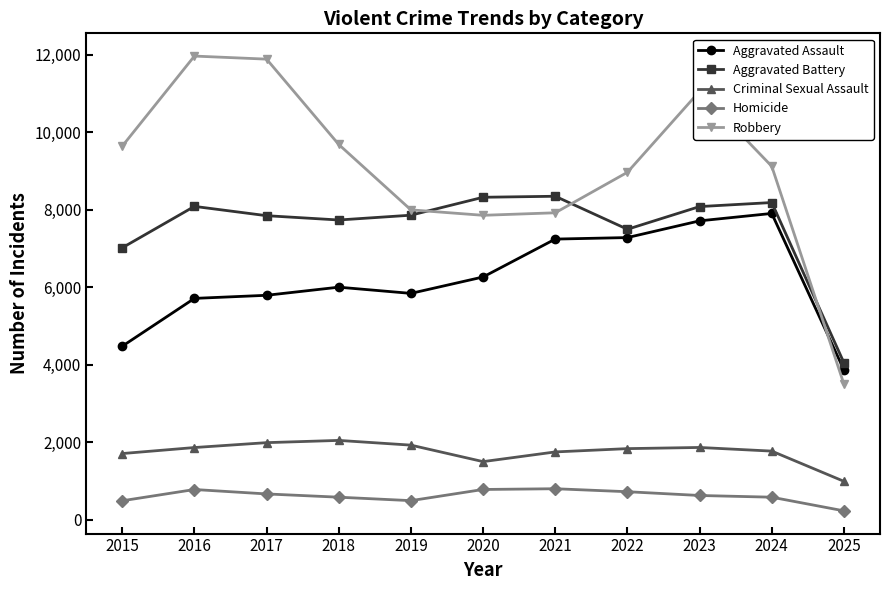

Which series has the widest spread of values?

Robbery